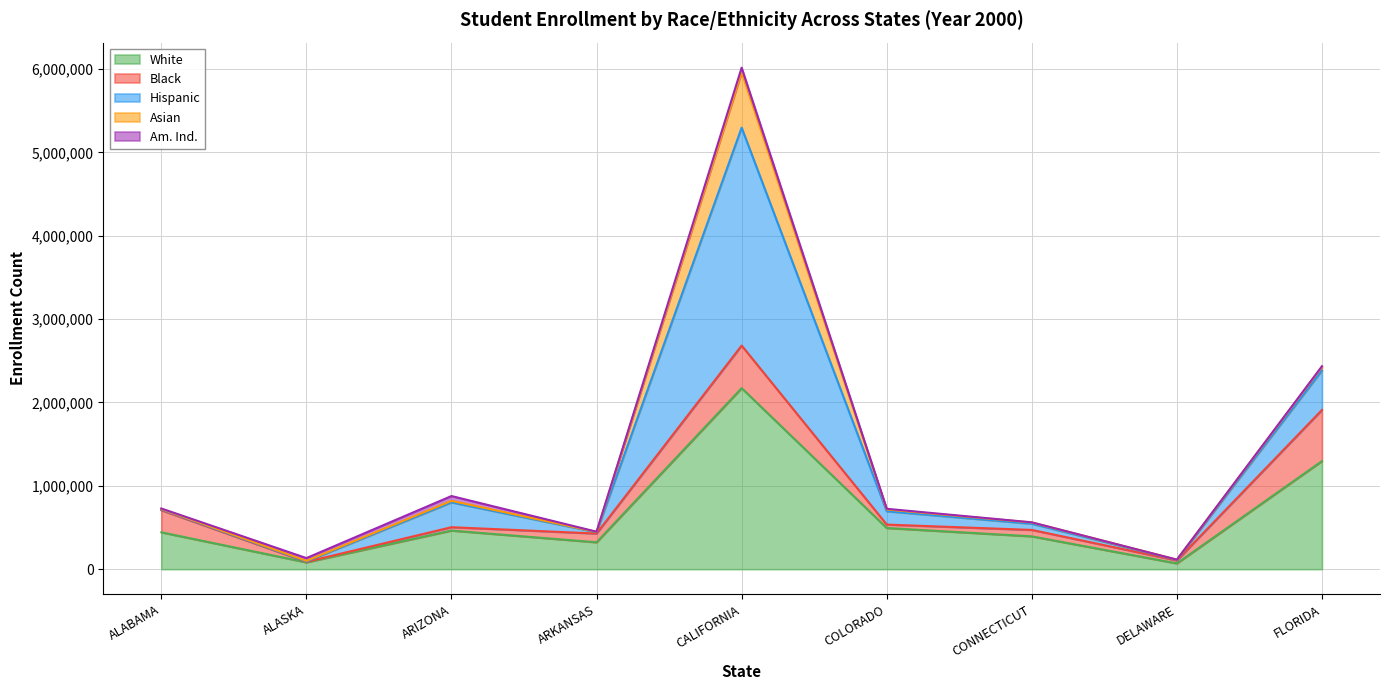

At which label is White closest to 1120731?

FLORIDA